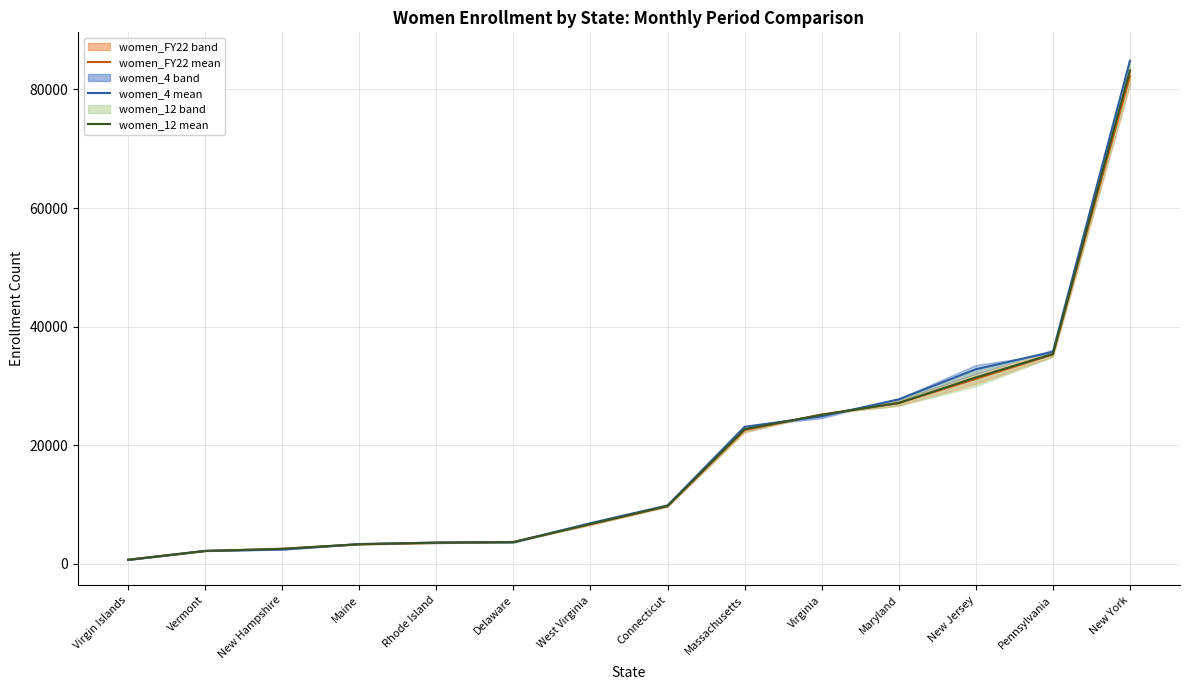

Reading left to right, what are all the values shown in this chart?

women_FY22 mean: Virgin Islands=676.0	Vermont=2152.0	New Hampshire=2526.0	Maine=3276.5	Rhode Island=3517.5	Delaware=3679.5	West Virginia=6650.5	Connecticut=9699.5	Massachusetts=22542.0	Virginia=25176.0	Maryland=27096.5	New Jersey=31189.5	Pennsylvania=35311.0	New York=82248.0
women_4 mean: Virgin Islands=646.5	Vermont=2168.0	New Hampshire=2392.5	Maine=3323.5	Rhode Island=3568.0	Delaware=3633.5	West Virginia=6847.5	Connecticut=9840.5	Massachusetts=23101.0	Virginia=24856.5	Maryland=27728.0	New Jersey=32796.0	Pennsylvania=35761.0	New York=84834.0
women_12 mean: Virgin Islands=672.5	Vermont=2155.5	New Hampshire=2518.5	Maine=3289.5	Rhode Island=3565.5	Delaware=3640.5	West Virginia=6705.5	Connecticut=9737.0	Massachusetts=22698.5	Virginia=25131.0	Maryland=27116.5	New Jersey=31423.5	Pennsylvania=35368.0	New York=83213.0